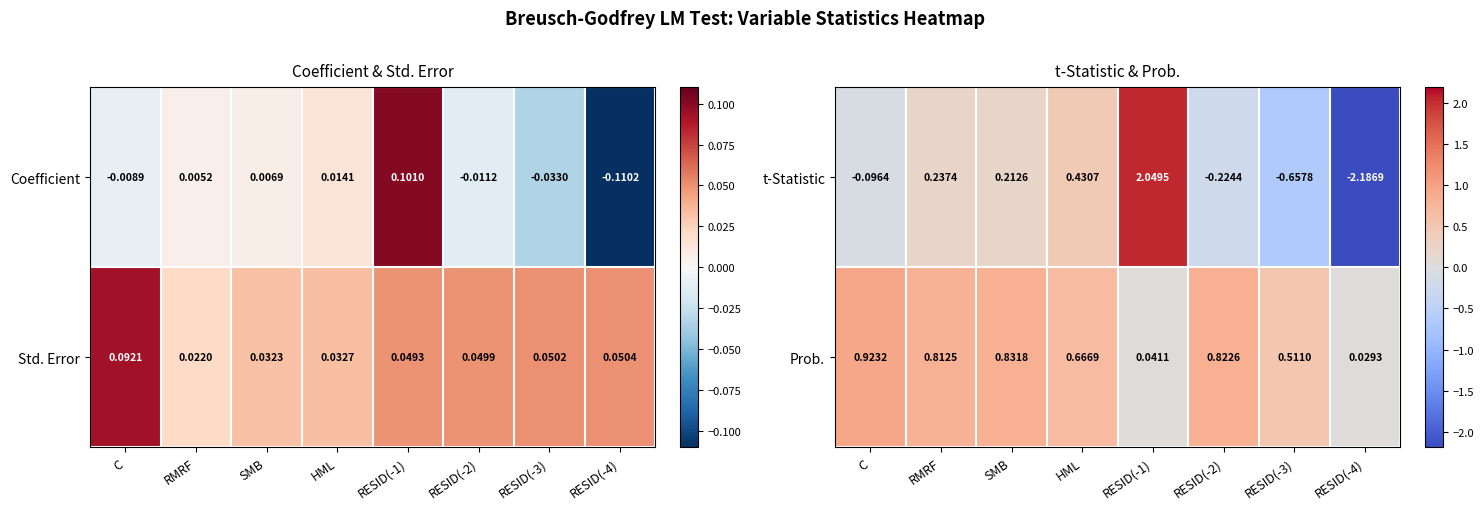

Is the value of Prob. at RMRF greater than the value of t-Statistic at HML?

Yes